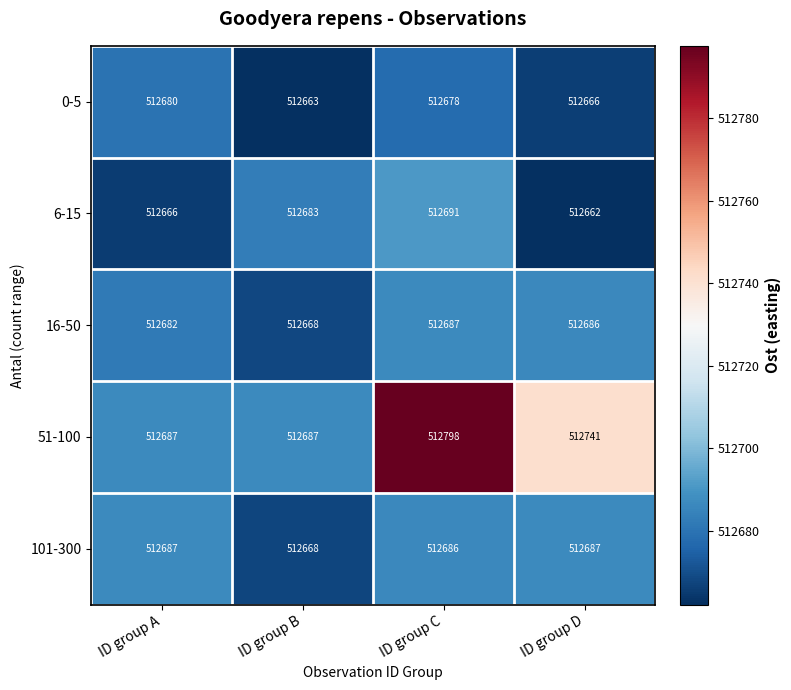

What is the difference between the 101-300 values at ID group B and ID group C?

18